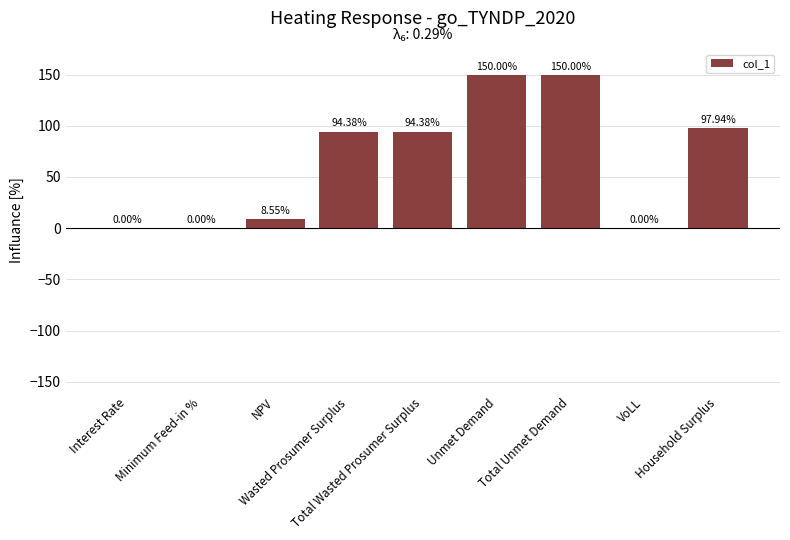

Between VoLL and Total Unmet Demand, which is larger?

Total Unmet Demand